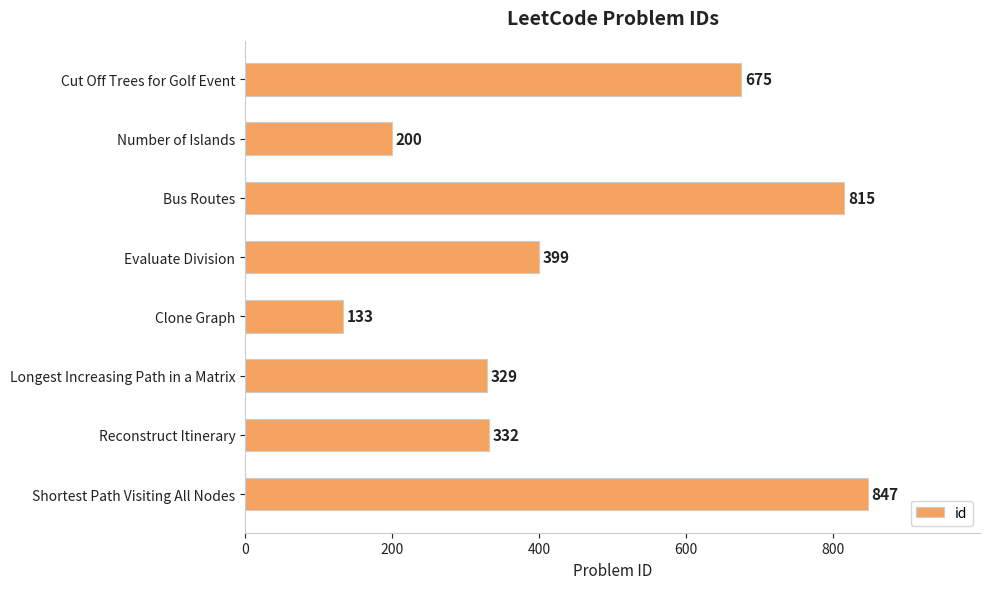

What is the difference between the maximum and minimum values?

714